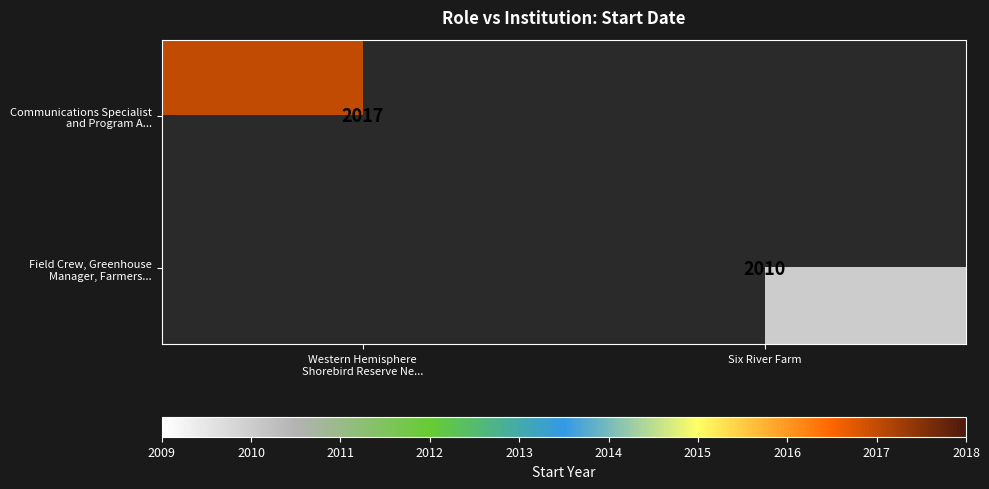

What is the sum of all Communications Specialist and Program A... values?

2017